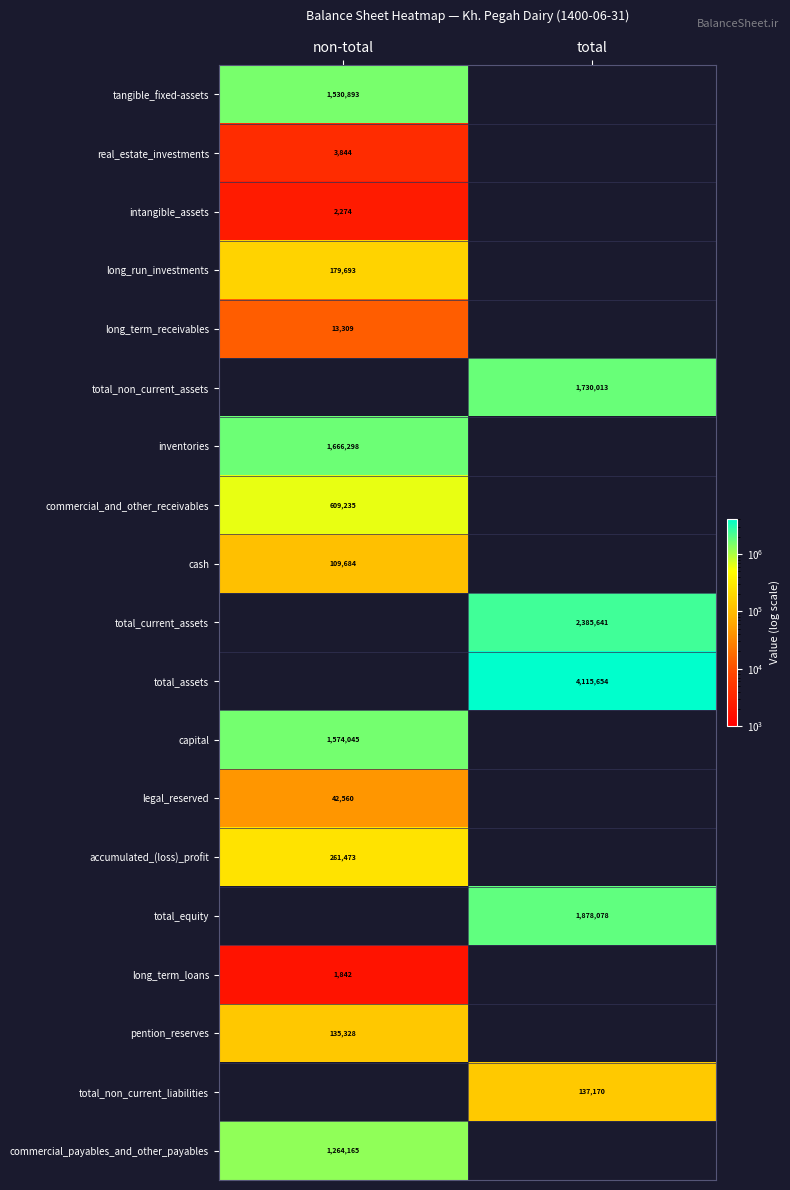

The value of inventories at non-total is 692148. True or false?

False